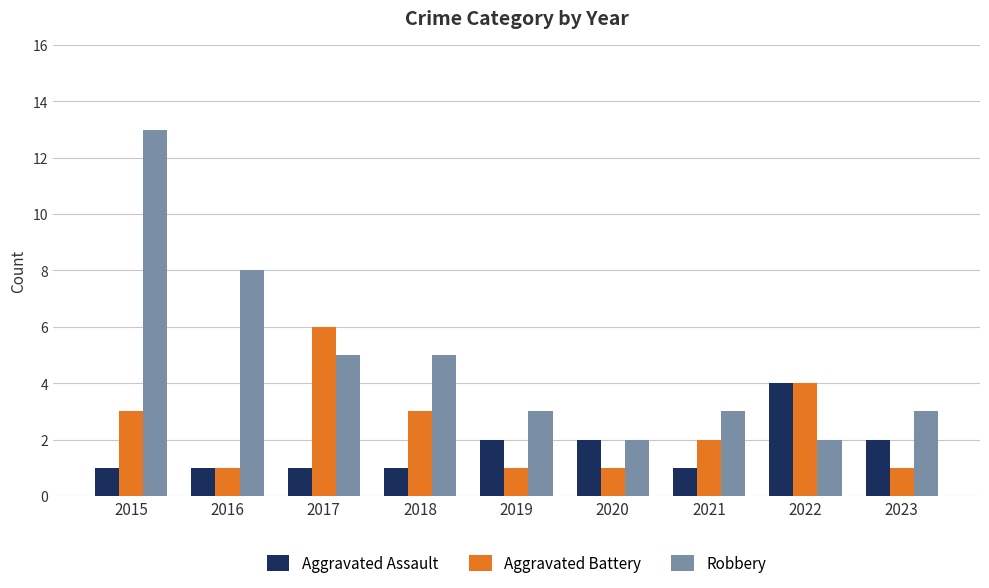

What is the minimum value for Aggravated Assault?

1